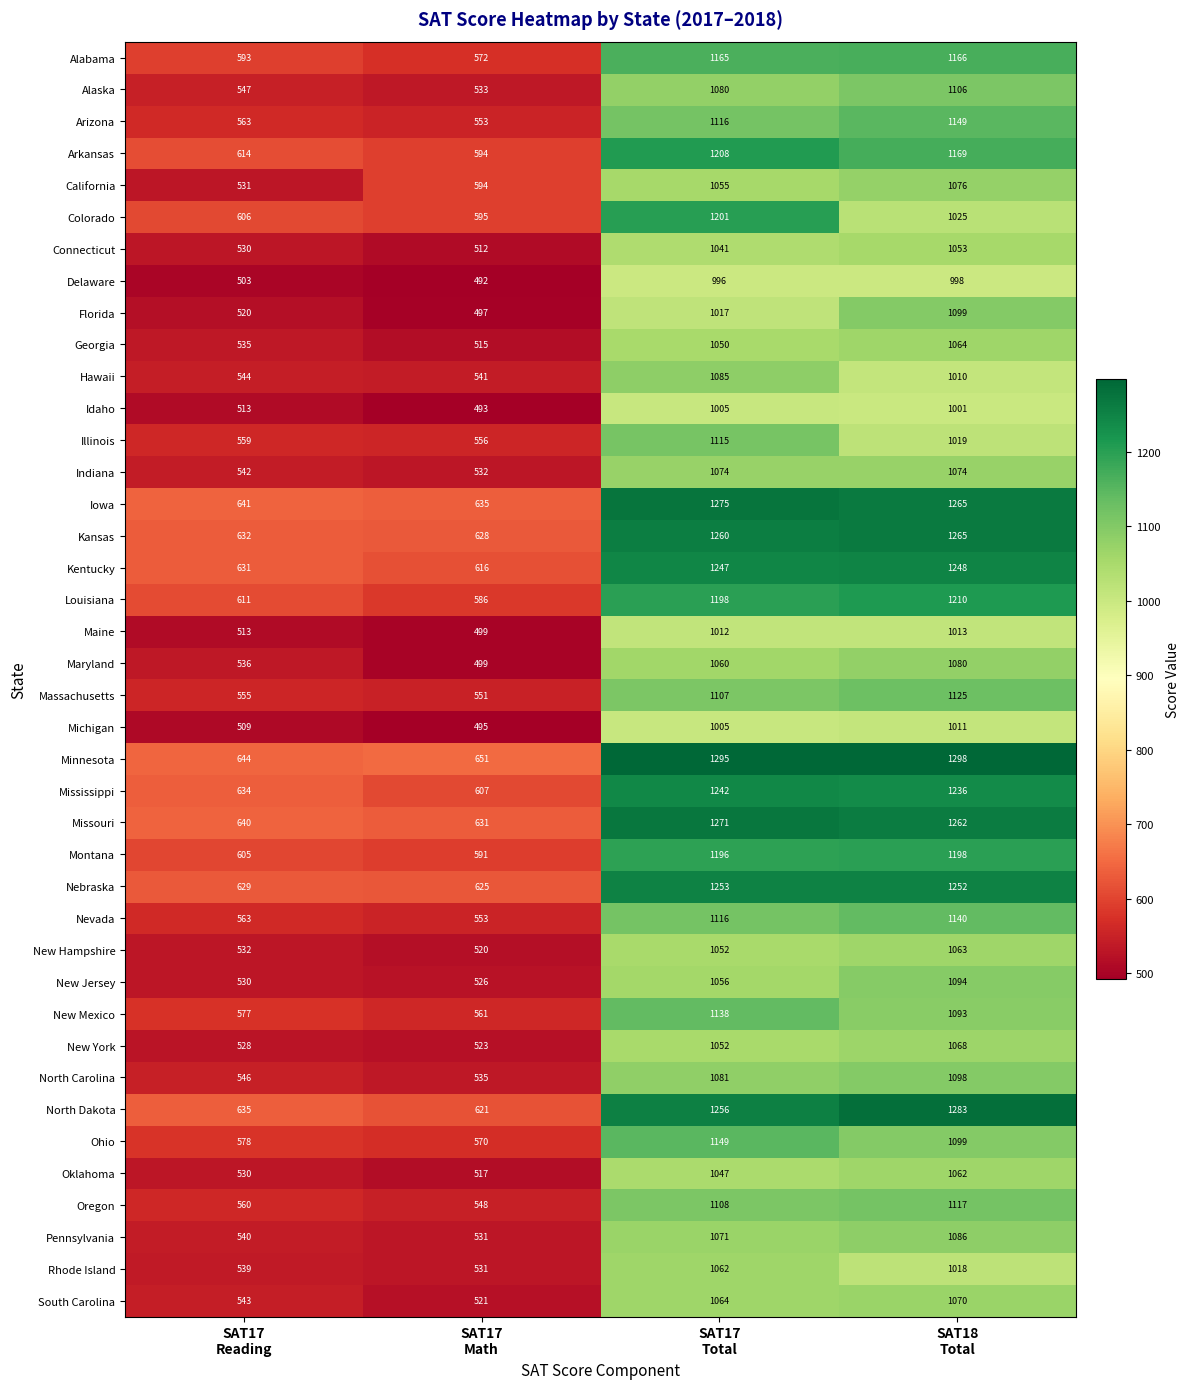

What is the maximum value for Hawaii?

1085